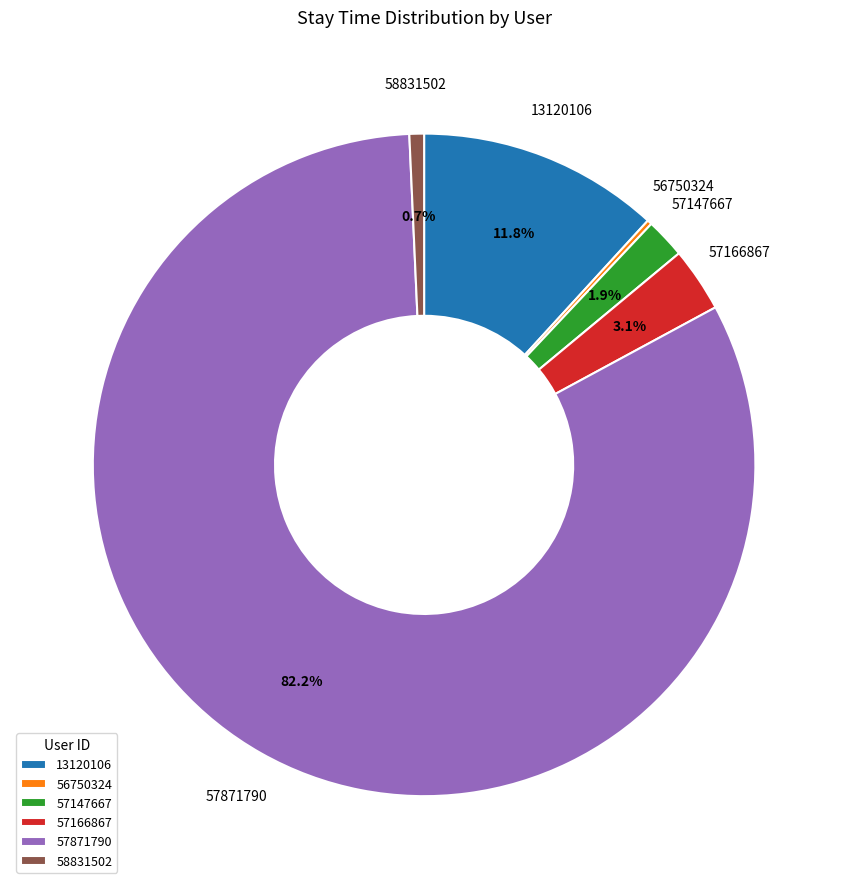

To the nearest percent, what is the average slice percentage?

17%